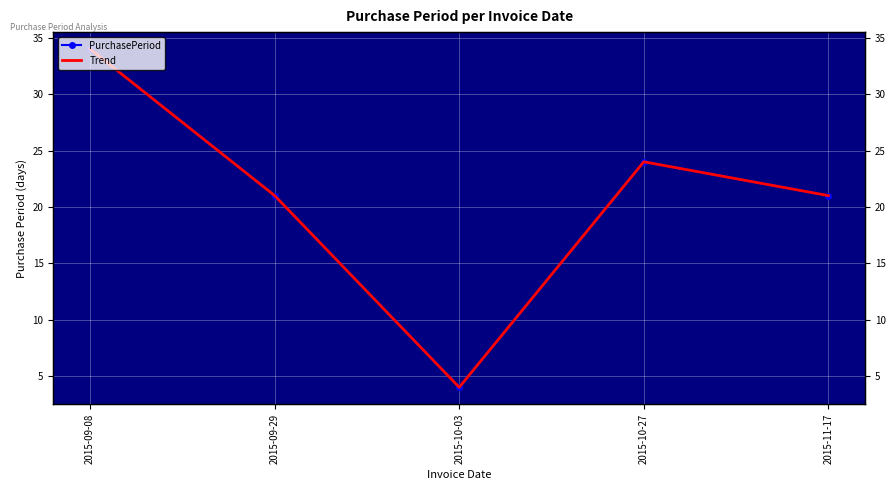

At how many categories does at least one series exceed 27?

1